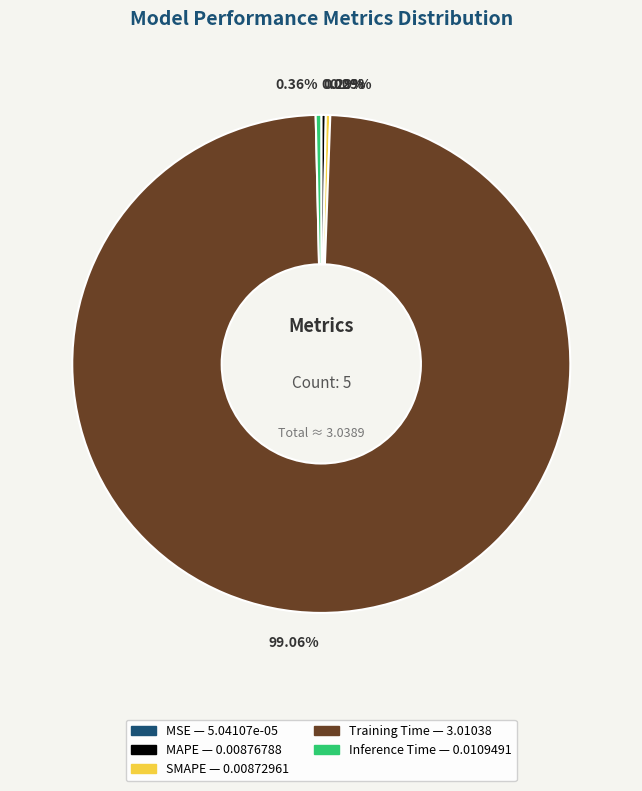

The SMAPE slice represents 8% of the pie. True or false?

False